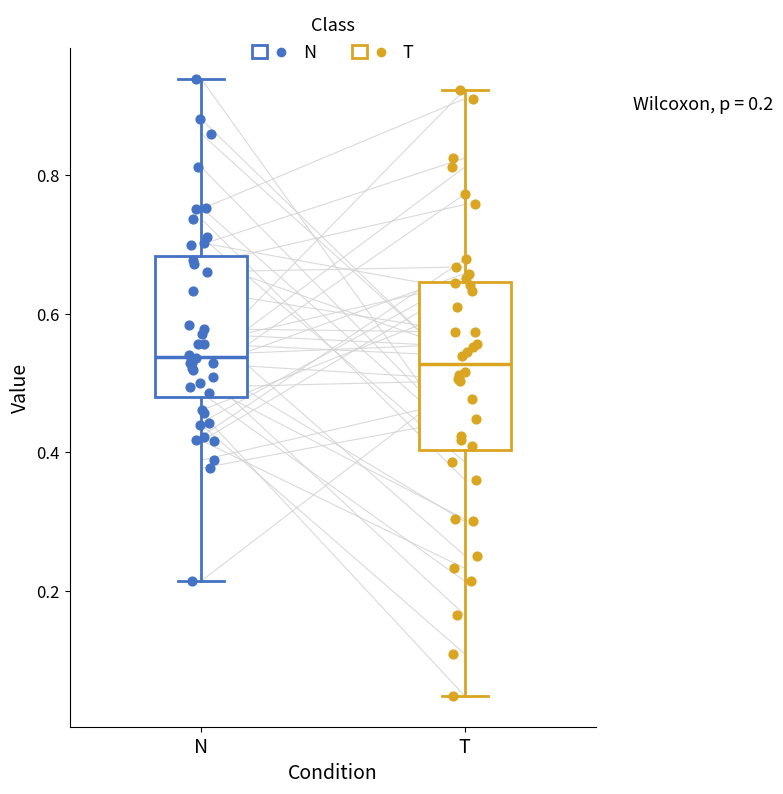

Which box is the tallest, from its lower edge to its upper edge?

T